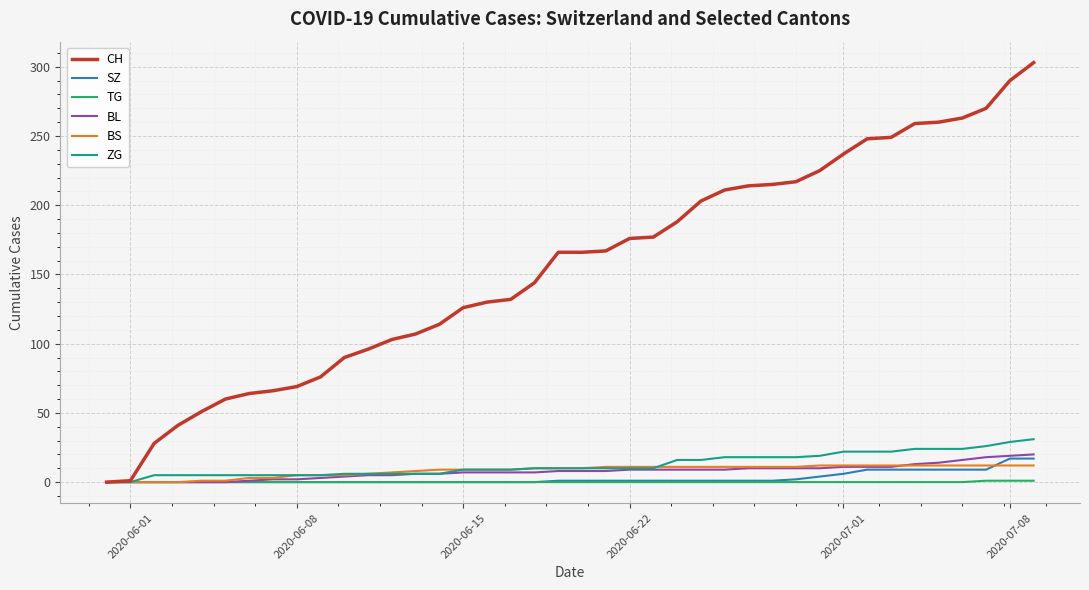

Which series has the largest total across all categories?

CH